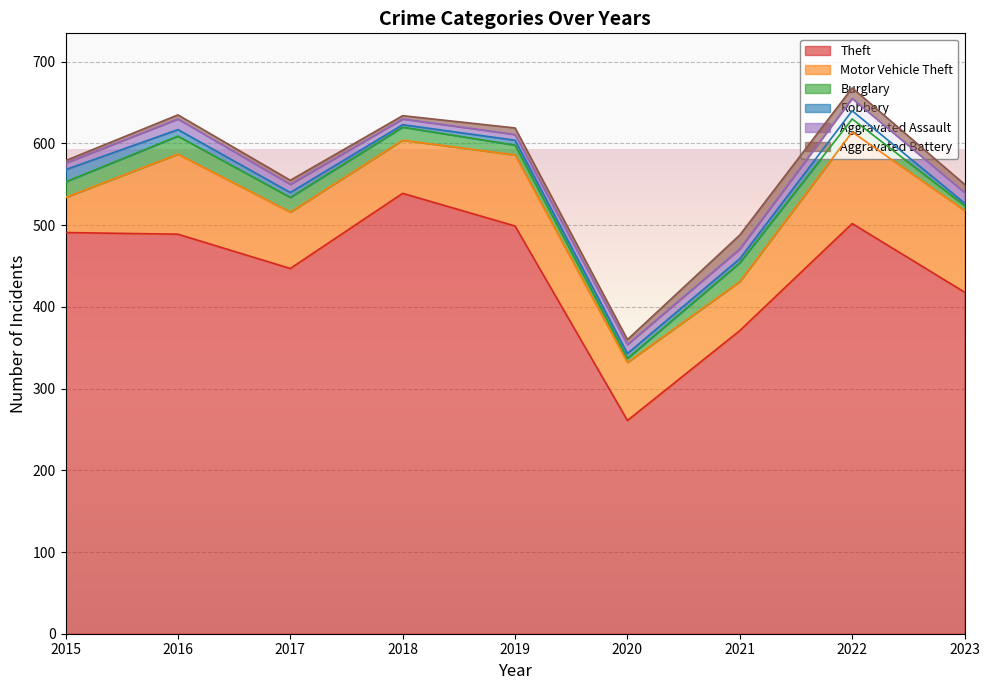

True or false: Theft has more than 1 points higher than both neighbors.

True